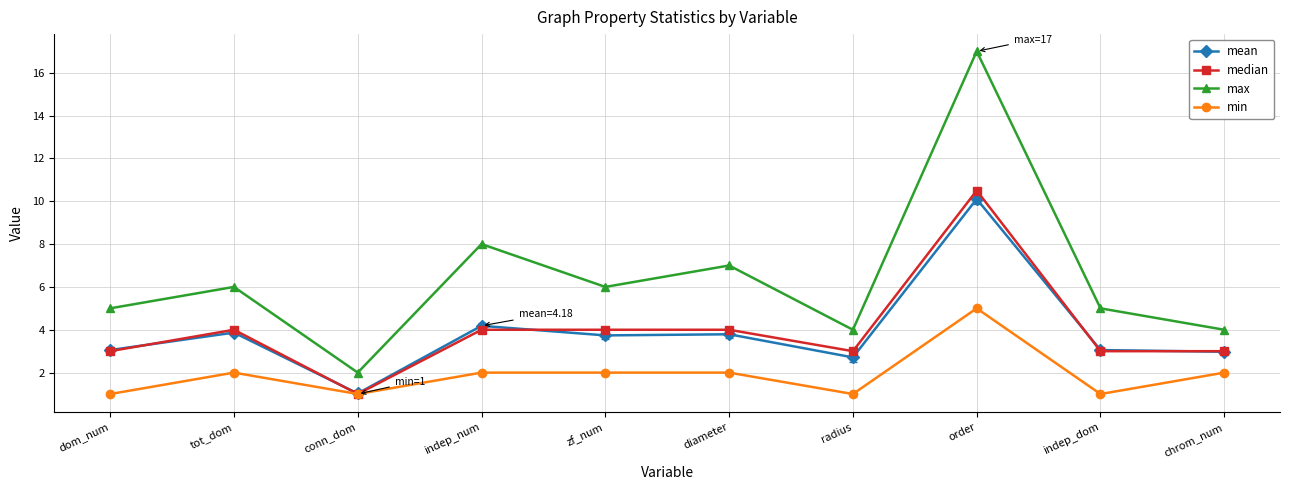

At how many categories does at least one series exceed 1?

10